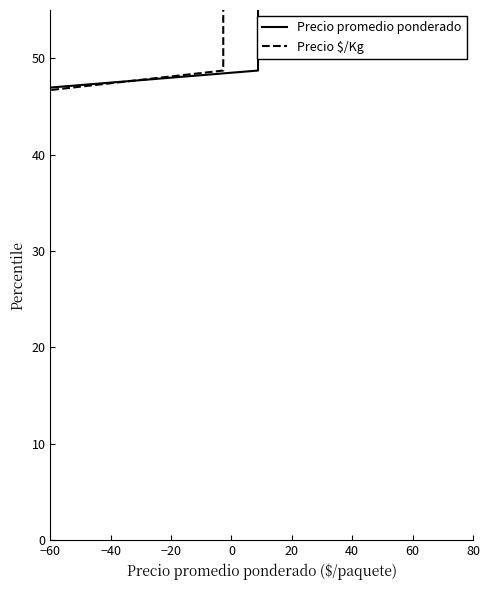

True or false: Precio promedio ponderado and Precio $/Kg cross at least once.

False